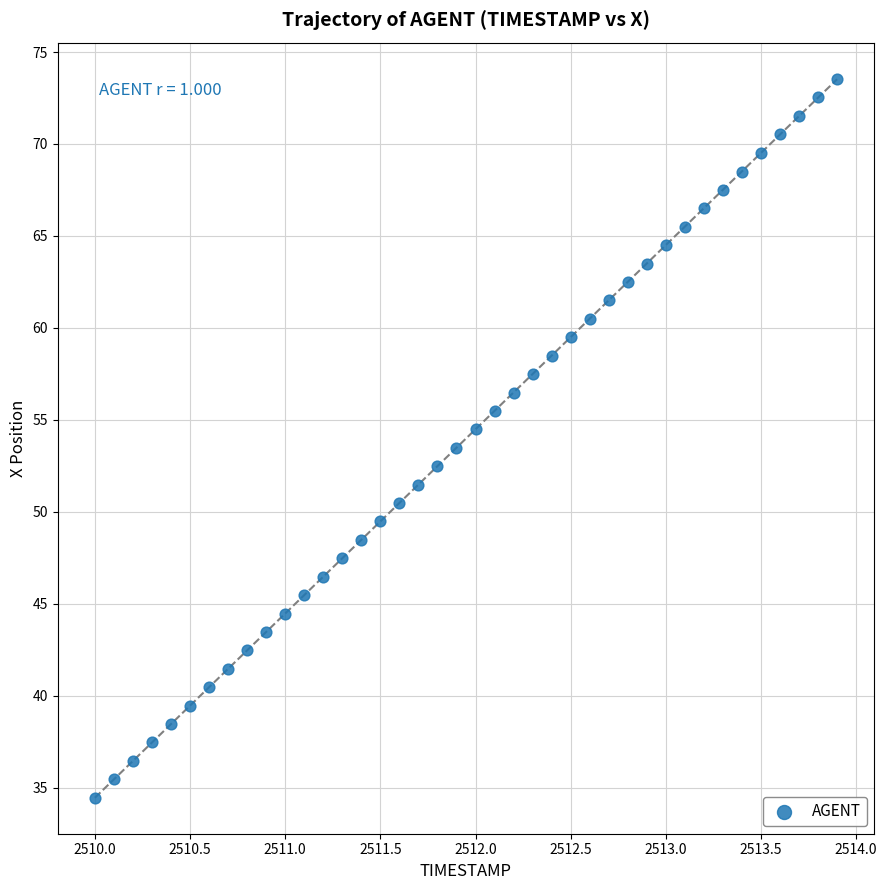

What is the range of X values (max minus min)?

3.9